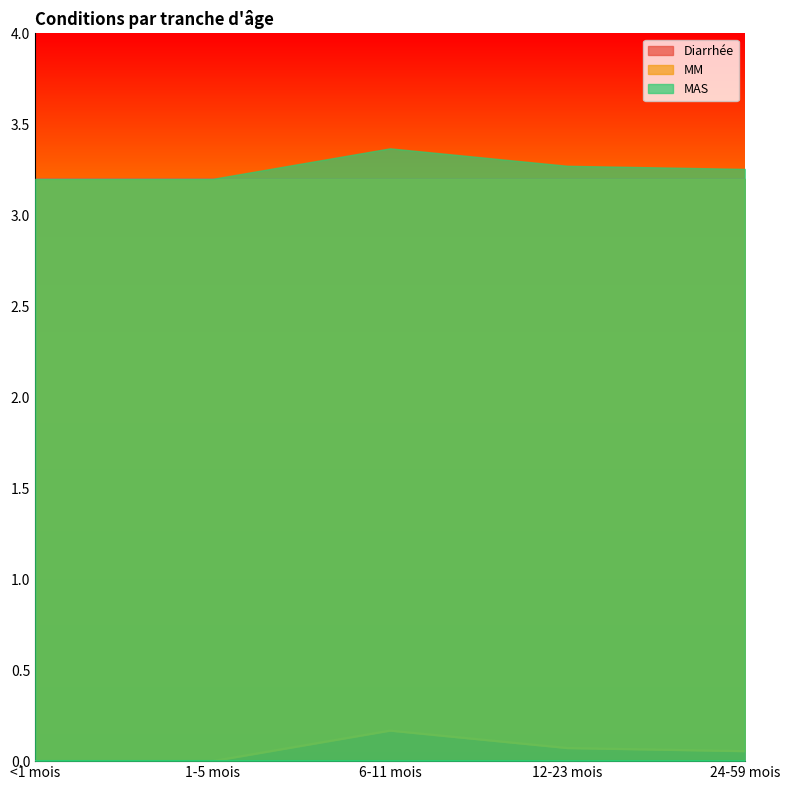

True or false: Diarrhée and MAS cross at least once.

False